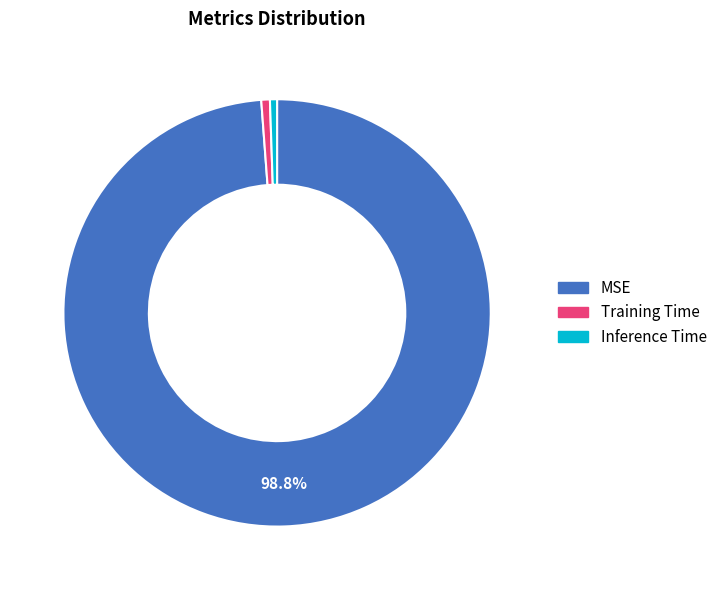

To the nearest percent, what is the difference between the largest and smallest slice percentages?

98%